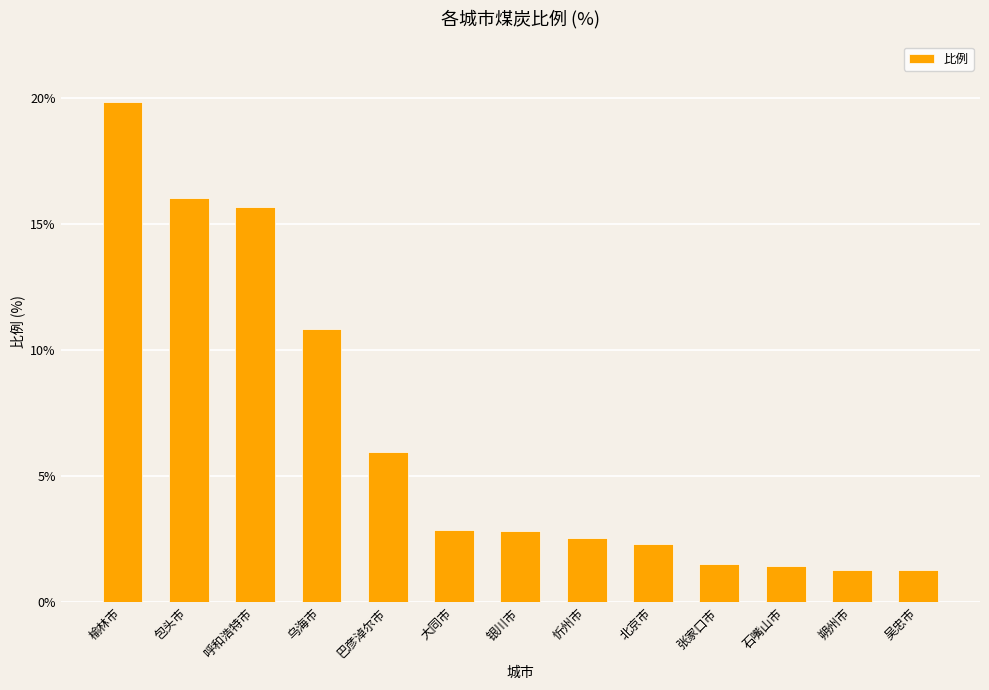

The value at 石嘴山市 is 1.4. True or false?

True